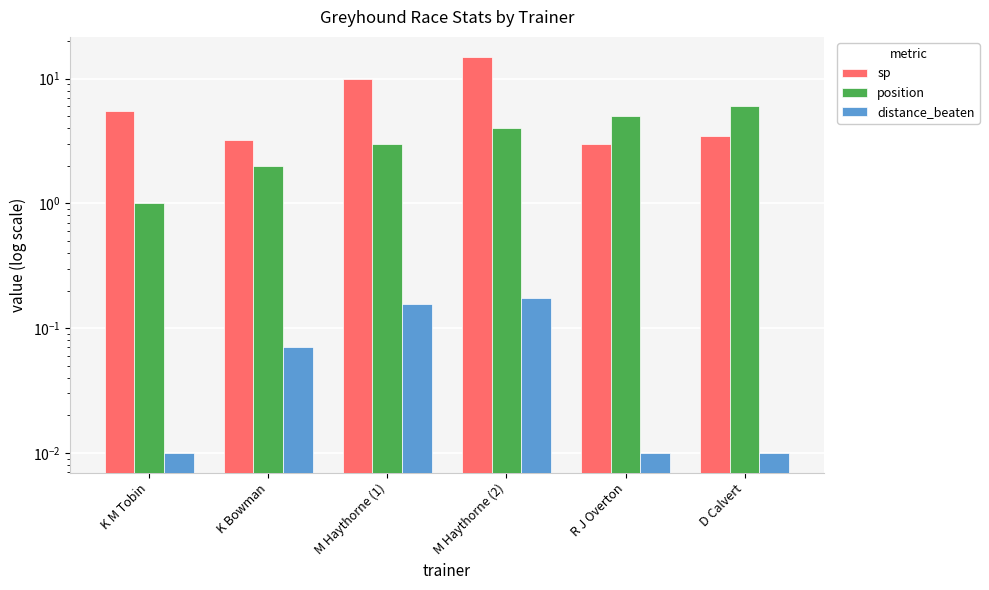

What is the label of the 6th bar from the right?

K M Tobin